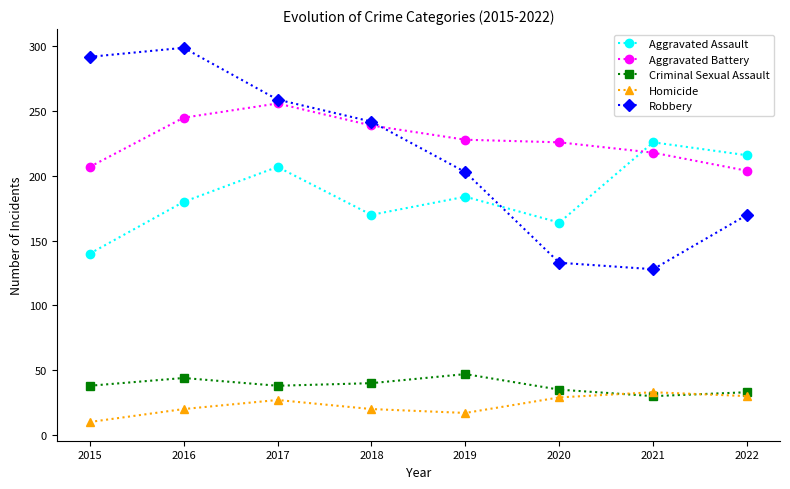

Does the chart have visible grid lines?

No